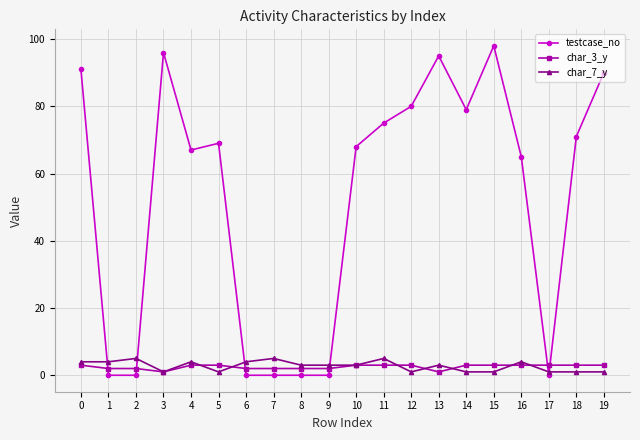

Which series changed the most between 8 and 10?

testcase_no